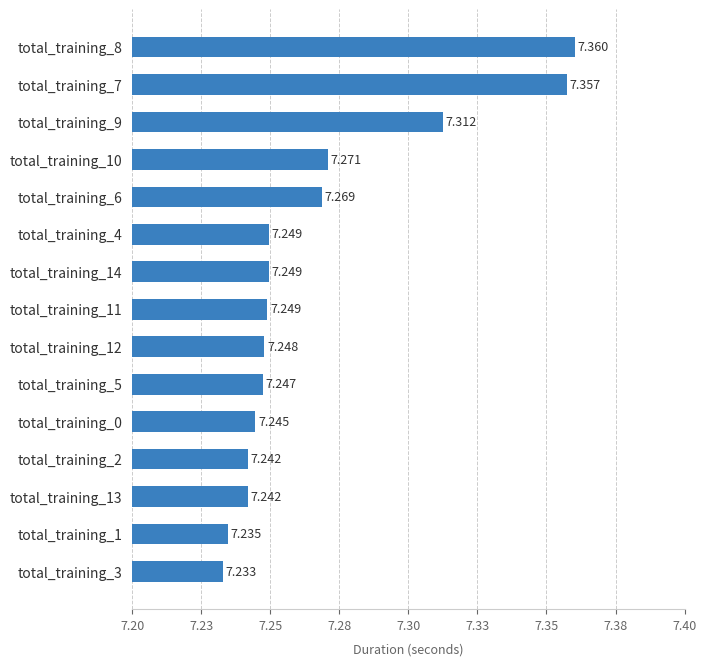

Does the chart contain any negative values?

No